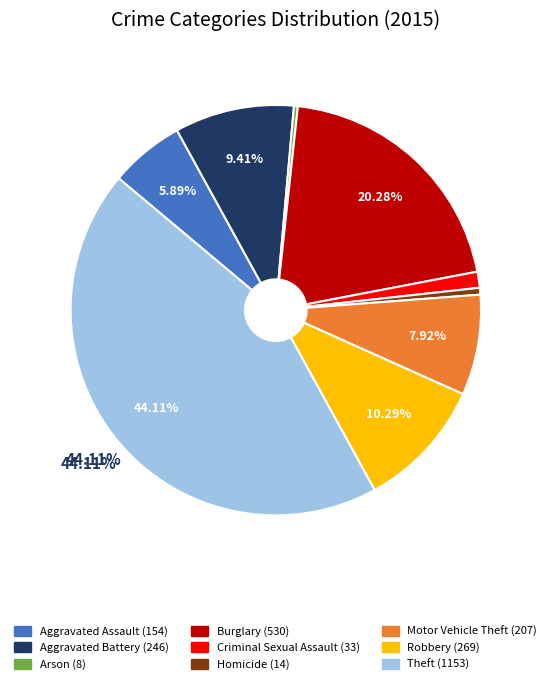

Which has a higher value, Theft or Aggravated Assault?

Theft